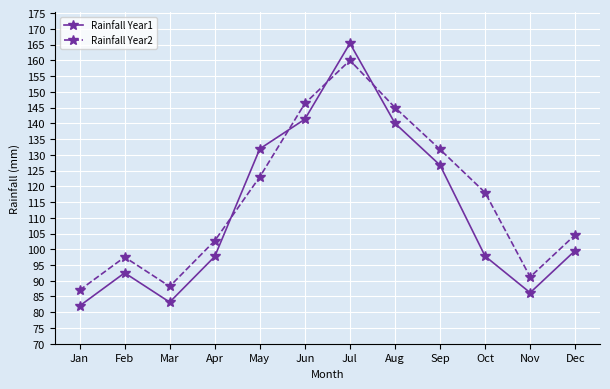

Is the value of Rainfall Year2 at Sep greater than the value of Rainfall Year1 at Dec?

Yes